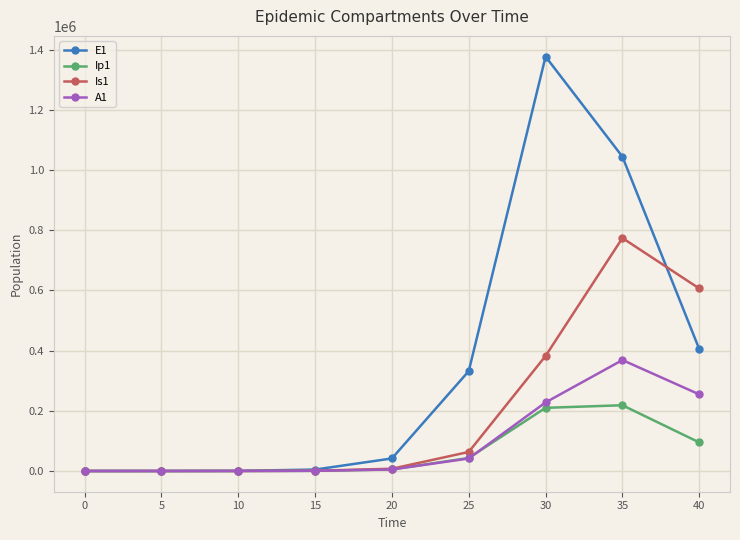

Is the value of A1 at 25 greater than the value of Ip1 at 15?

Yes